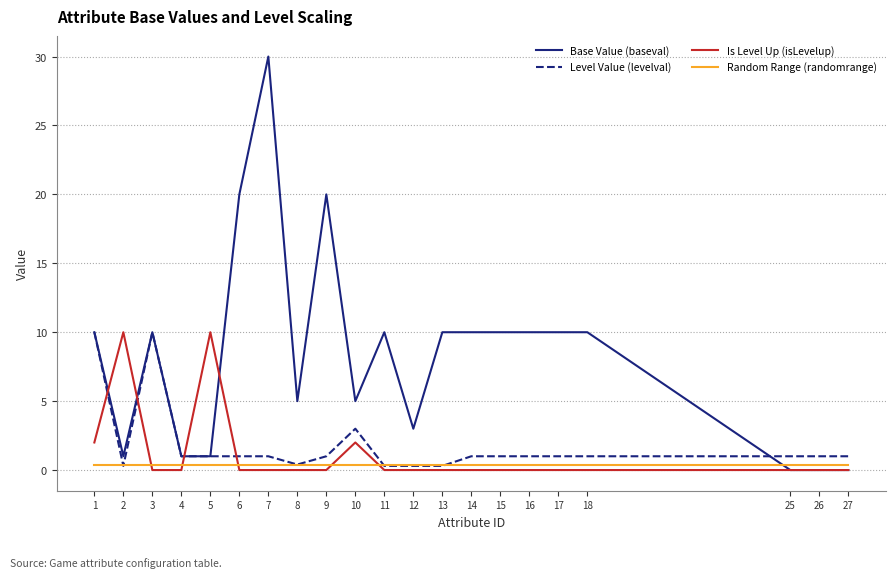

Is it true that Is Level Up (isLevelup) equals 0.0 at 26?

True